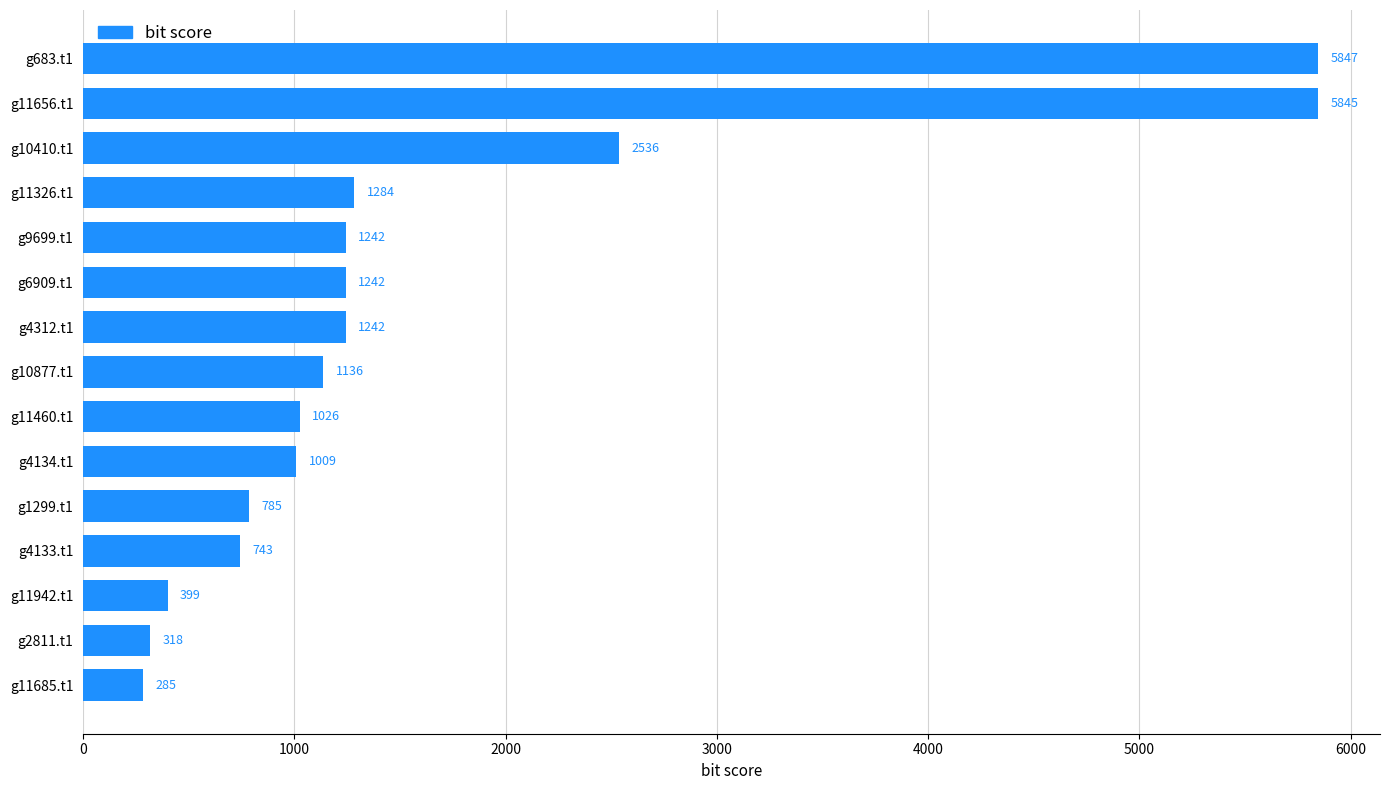

How many bars are there in total?

15